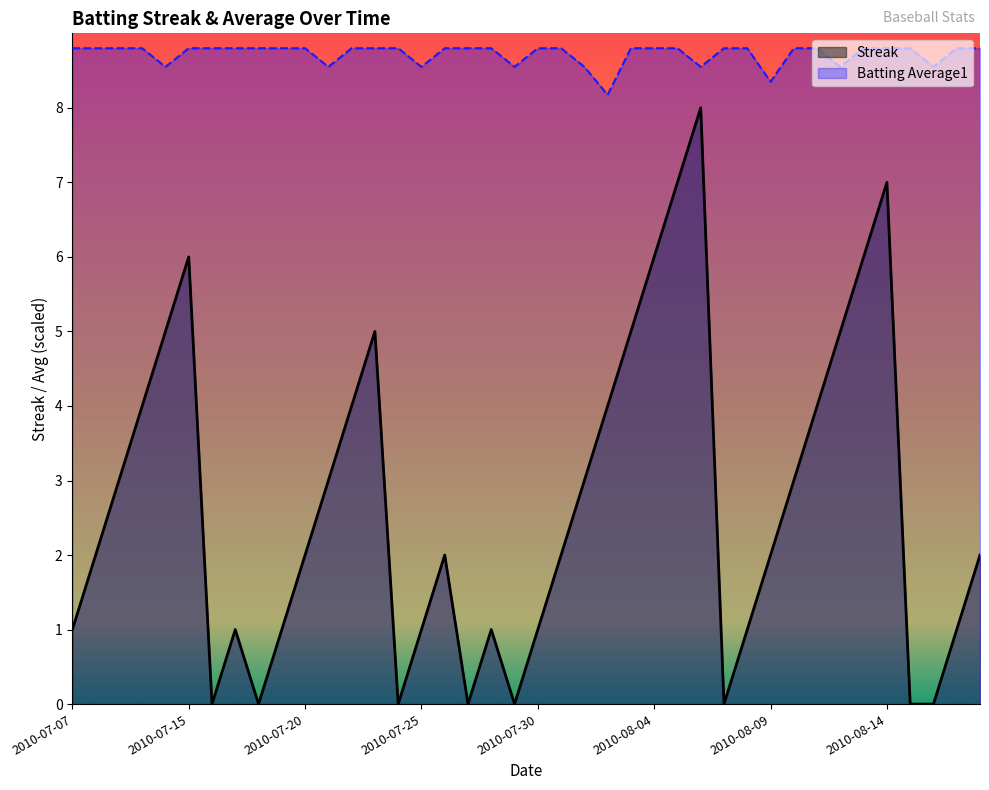

In Streak, how many points are lower than both neighbors (excluding endpoints)?

6